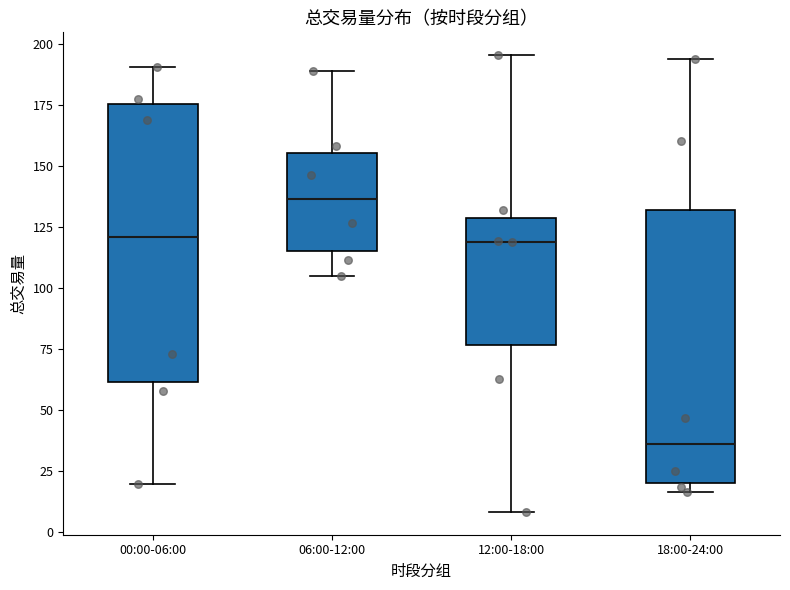

Reading left to right, transcribe this box plot: for each box, give where its median line is, the range the box spans, and where its two whiskers end, as read against the y-axis. The values are not printed on the chart, so give them approximately, as read against the axis.

00:00-06:00: median 120, box 60 to 175, whiskers 20 to 190
06:00-12:00: median 135, box 115 to 155, whiskers 105 to 190
12:00-18:00: median 120, box 75 to 130, whiskers 10 to 195
18:00-24:00: median 35, box 20 to 130, whiskers 15 to 195